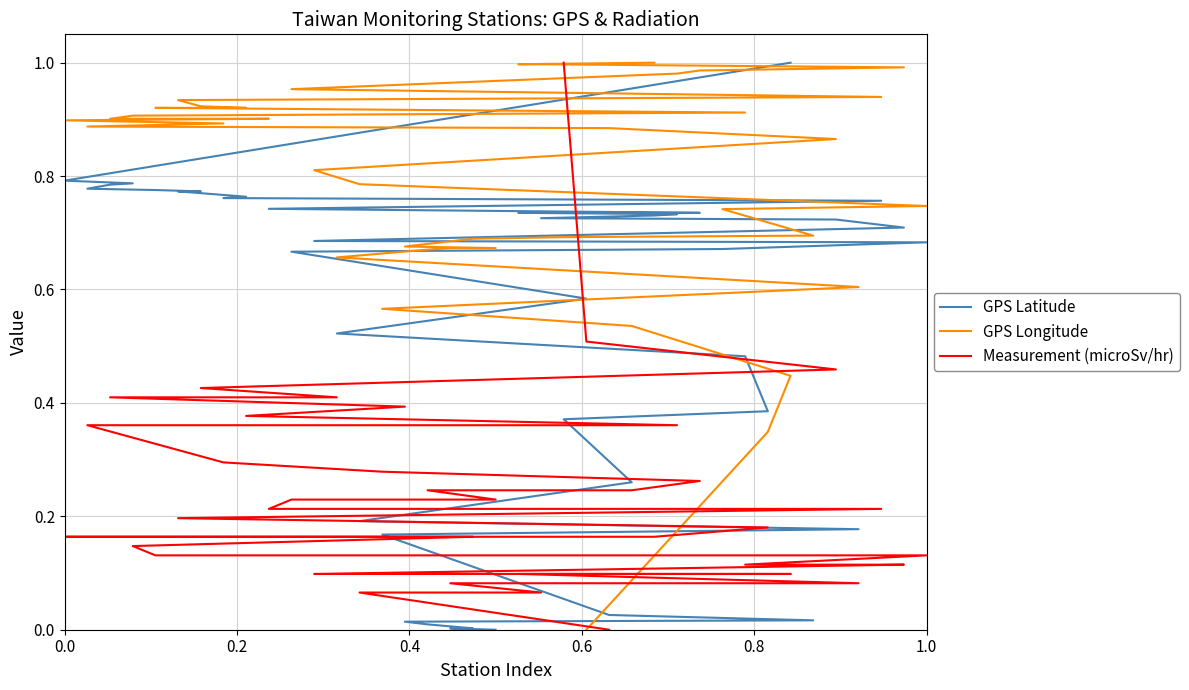

At how many categories does at least one series exceed 0?

38